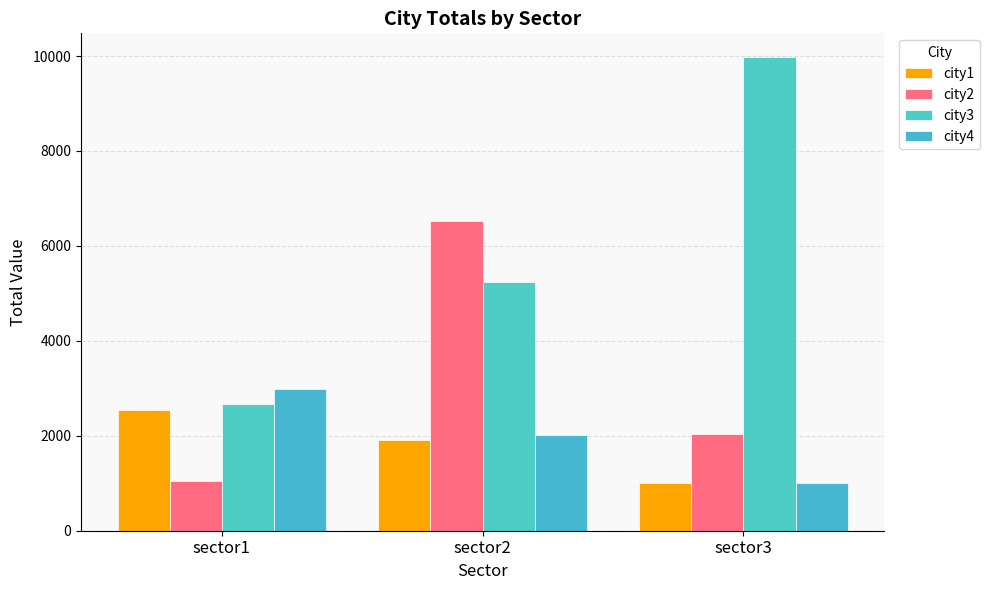

Count the city3 values in the range 2680 to 9980.

3